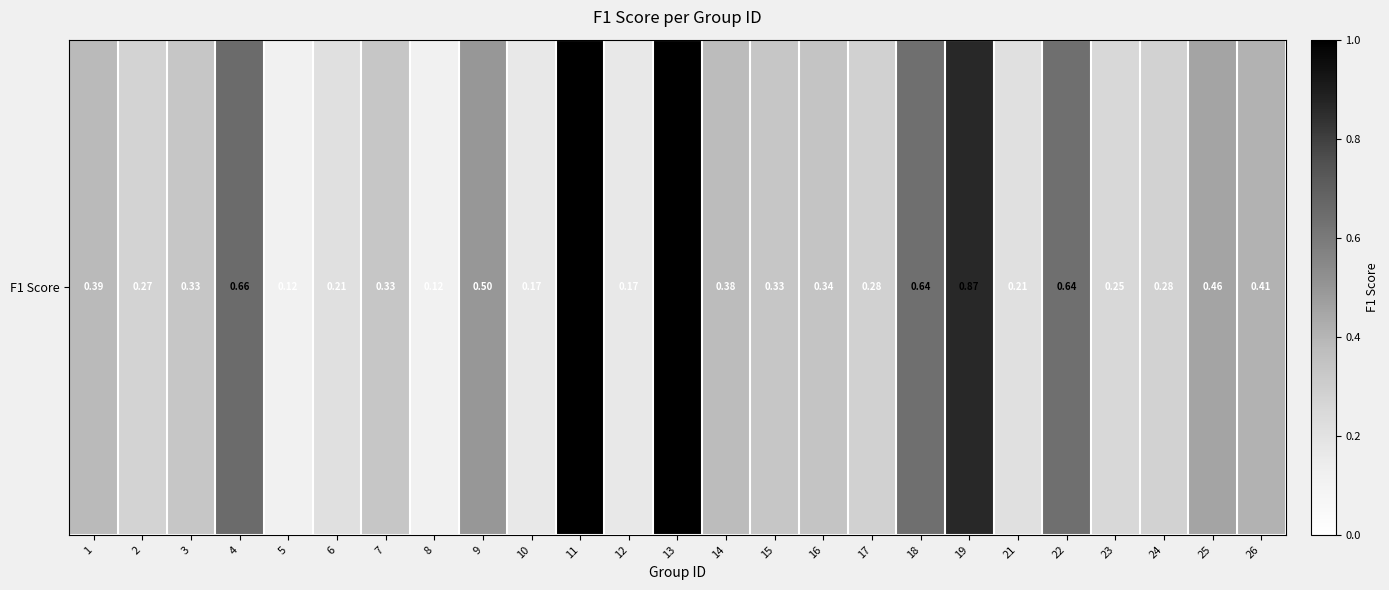

Count the values in the range 0 to 1.

25